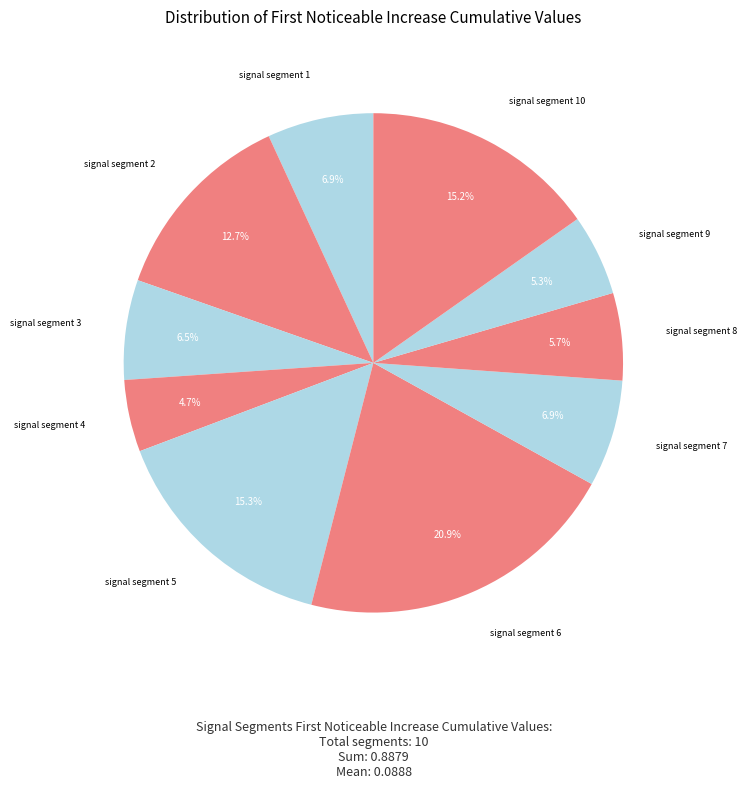

Count the number of slices in the pie.

10